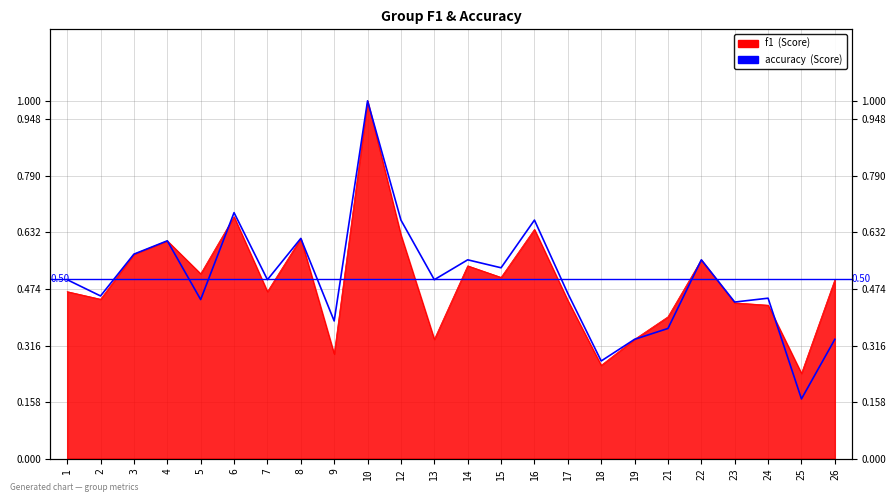

What is the minimum value shown in the chart?

0.2